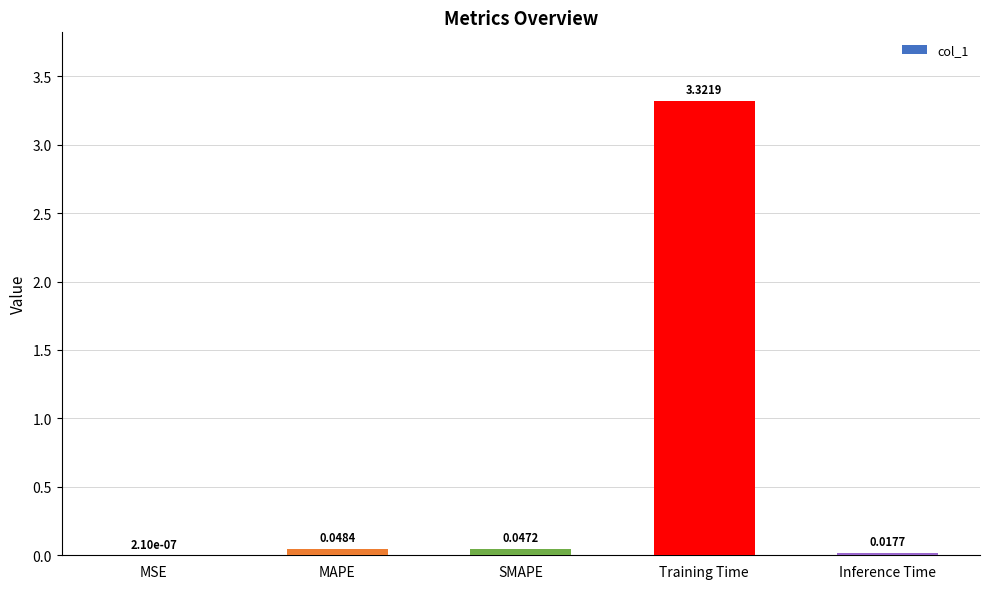

Are the bars grouped side by side (vs. stacked)?

No